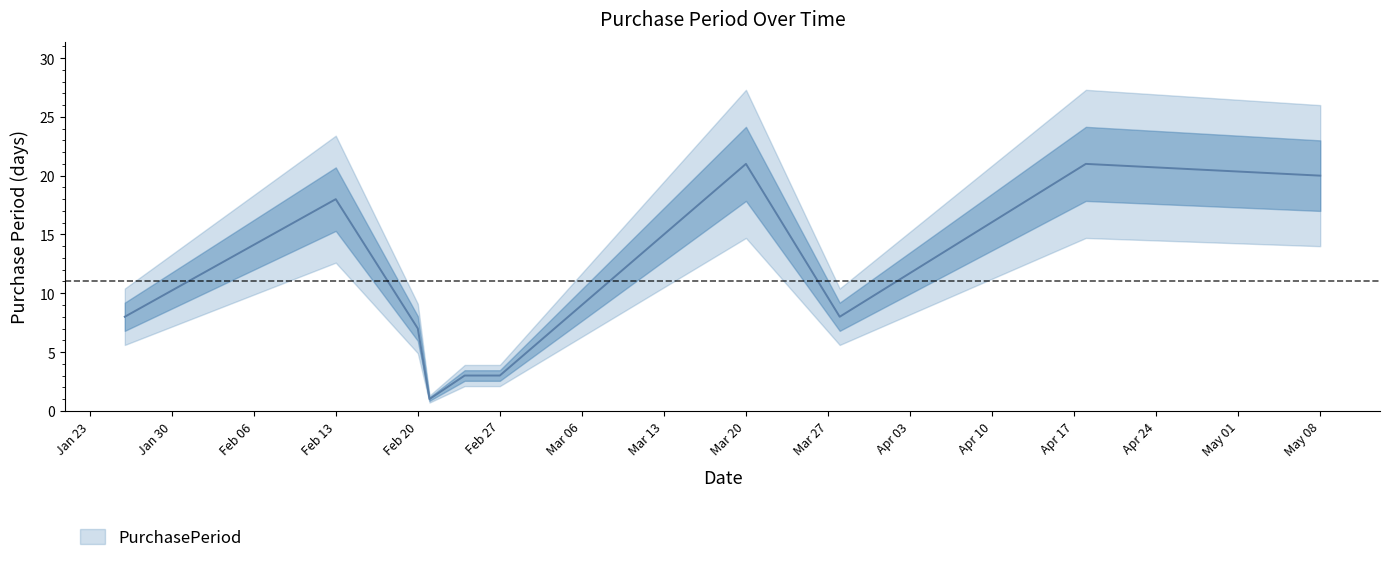

Reading right to left, what are all the values shown in this chart?

20	21	8	21	3	3	1	7	18	8